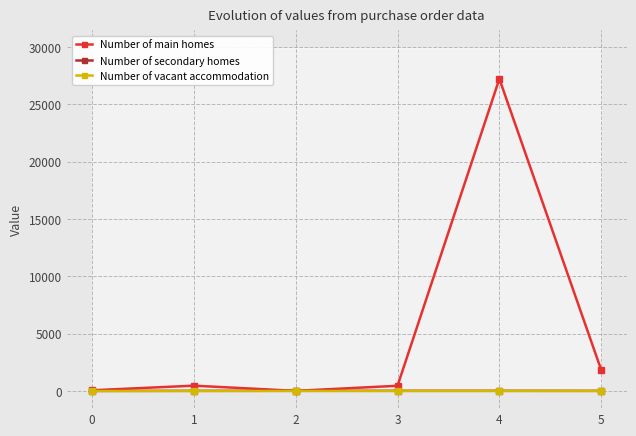

Reading left to right, list all the values displayed in this chart.

Number of main homes: 0=60.0	1=463.0	2=9.3	3=453.7	4=27223.8	5=1833.3
Number of secondary homes: 0=4.0	1=11.0	2=14.0	3=13.0	4=12.0	5=9.0
Number of vacant accommodation: 0=1.0	1=2.0	2=3.0	3=5.0	4=6.0	5=7.0